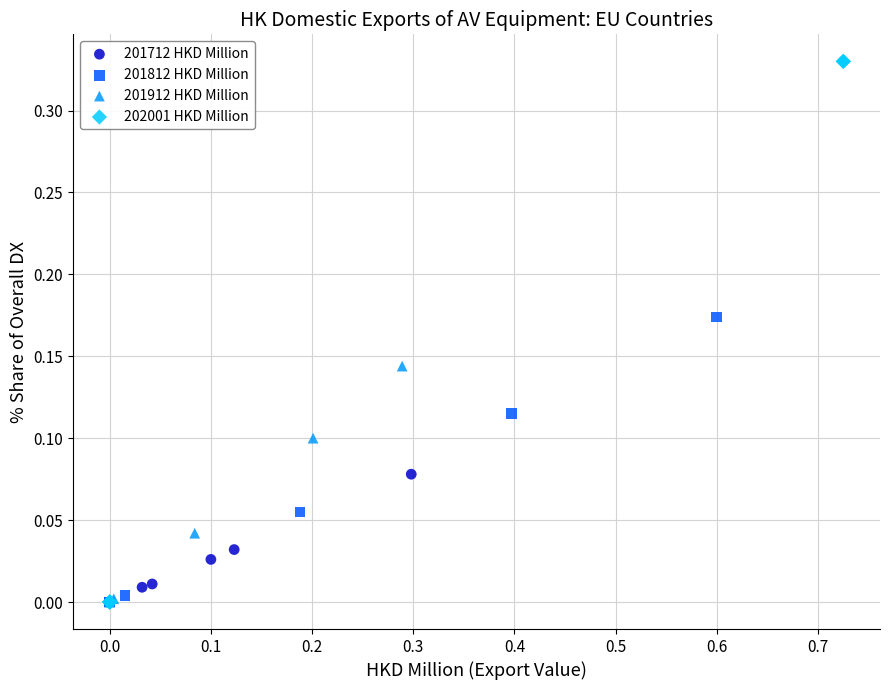

Which series contains the highest Y value?

202001 HKD Million